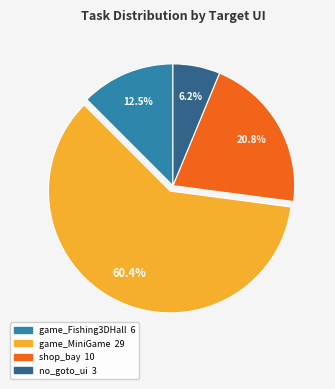

Is there any slice that represents more than half of the pie?

Yes